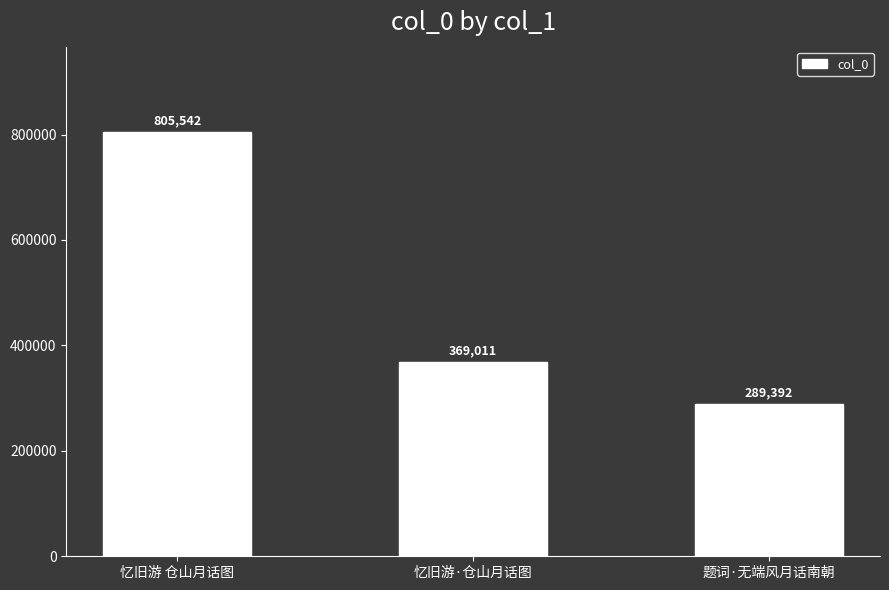

What is the average value?

487982